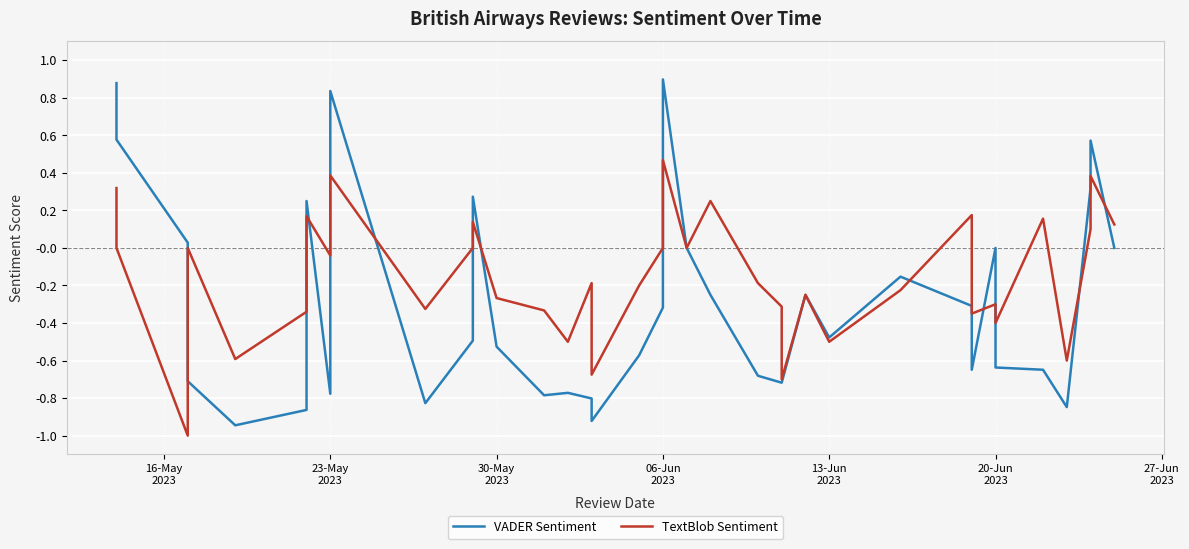

After their last crossing, which series has the higher values: VADER Sentiment or TextBlob Sentiment?

TextBlob Sentiment